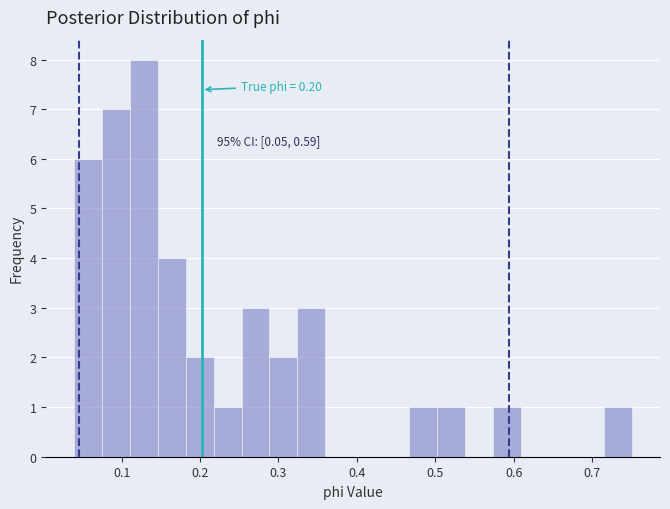

Read against the x-axis, roughly where is the centre of the tallest bar?

0.13